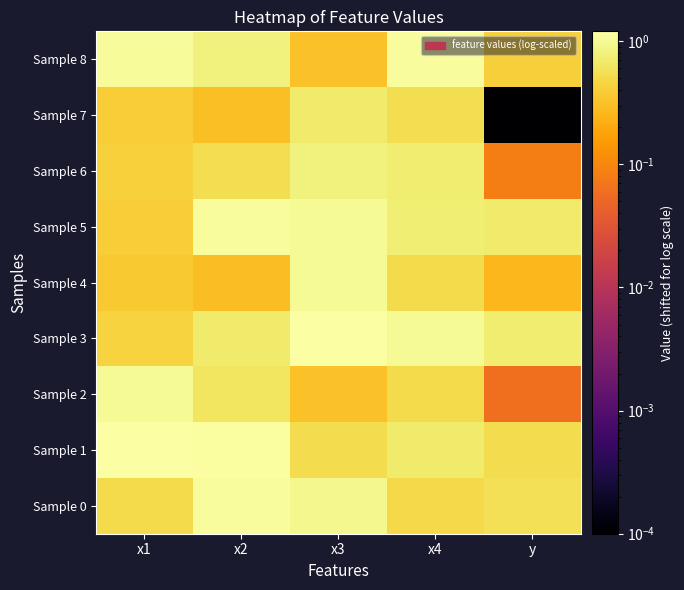

List the series in order of their peak value, lowest first.

Sample 7, Sample 6, Sample 2, Sample 4, Sample 0, Sample 5, Sample 8, Sample 3, Sample 1